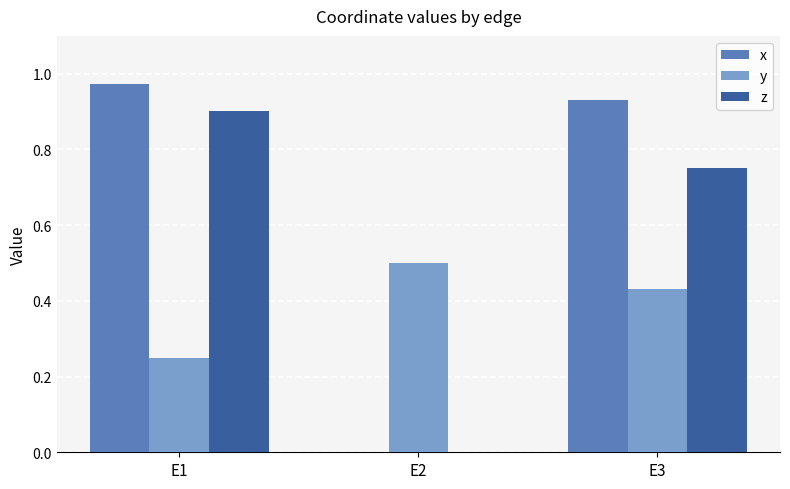

At which category does the chart reach its peak across all series?

E1